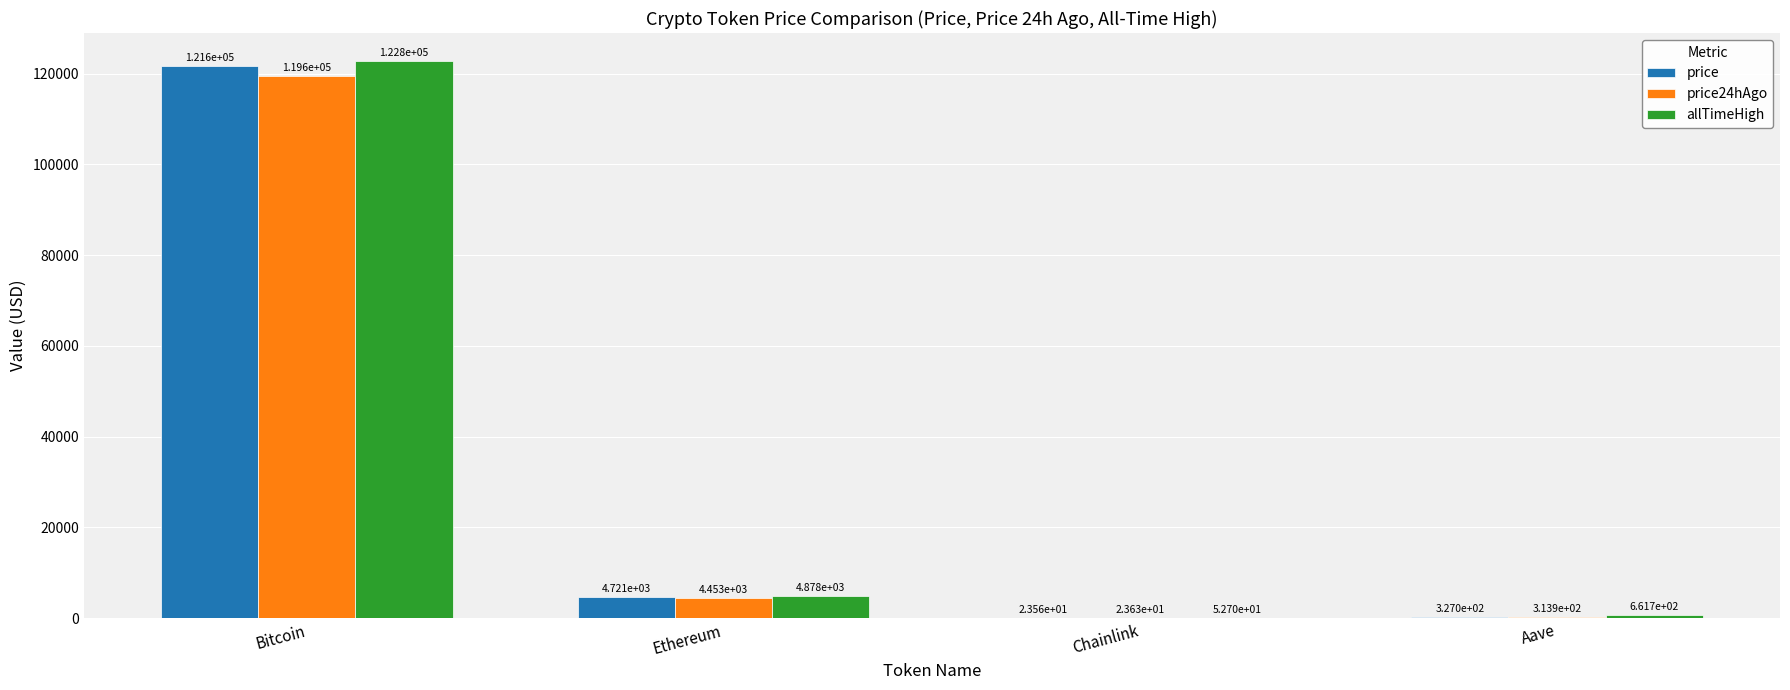

What is the maximum value for allTimeHigh?

122838.0